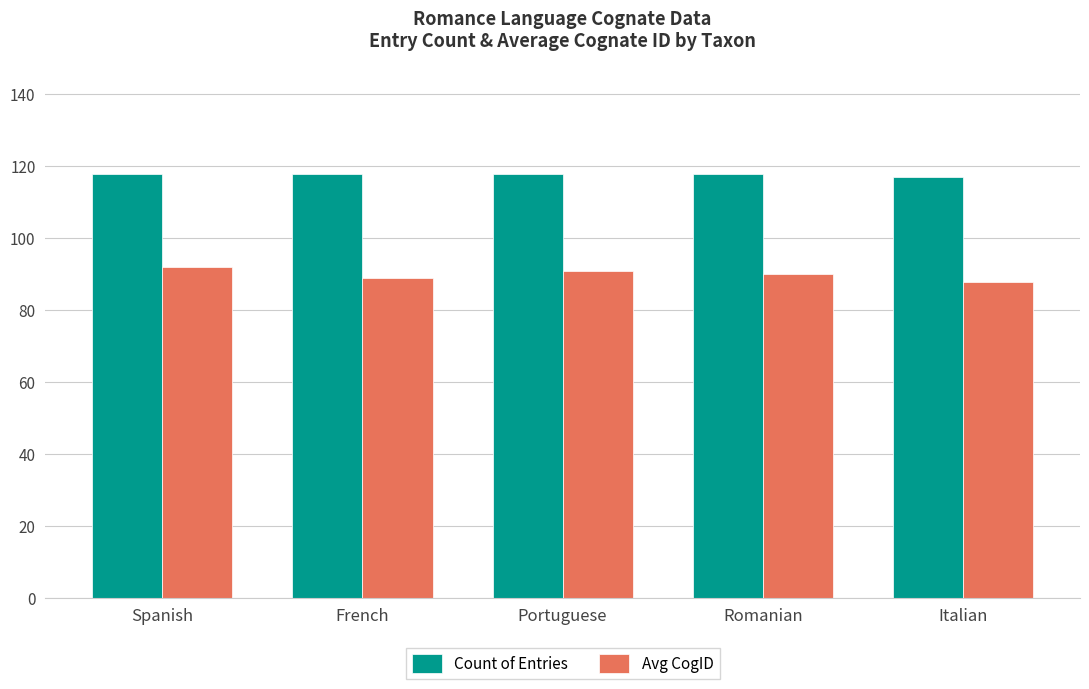

Reading right to left, transcribe all the data shown in this chart.

Count of Entries: Italian=117	Romanian=118	Portuguese=118	French=118	Spanish=118
Avg CogID: Italian=88	Romanian=90	Portuguese=91	French=89	Spanish=92